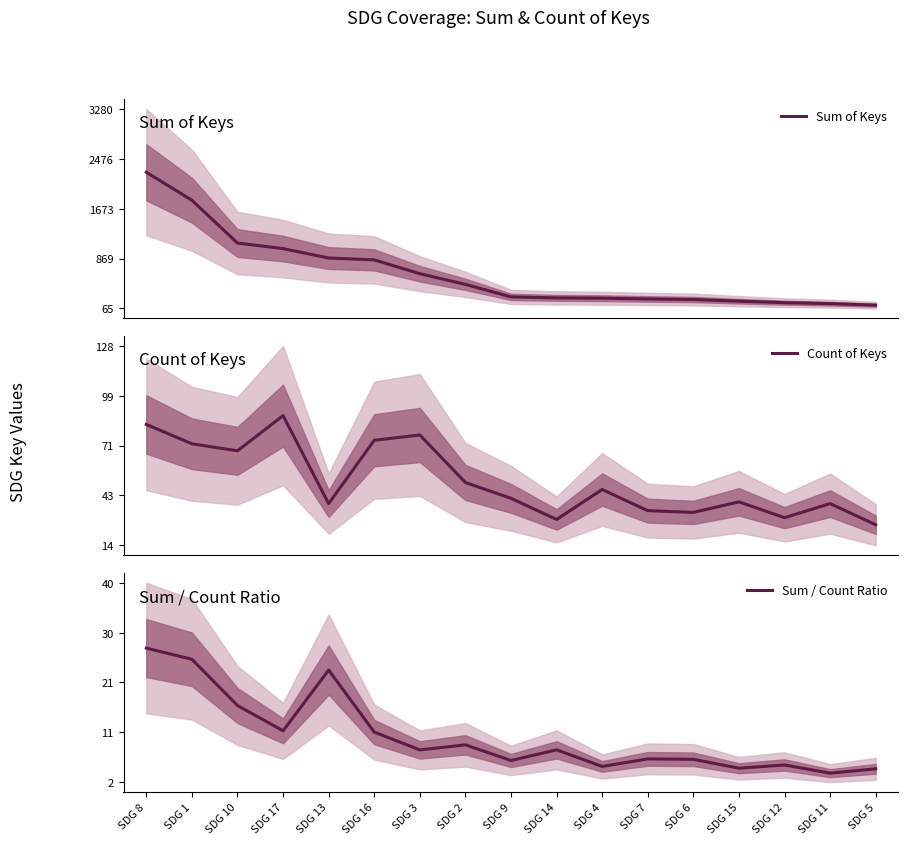

What is the sum of the Count of Keys values at SDG 6 and SDG 9?

74.0